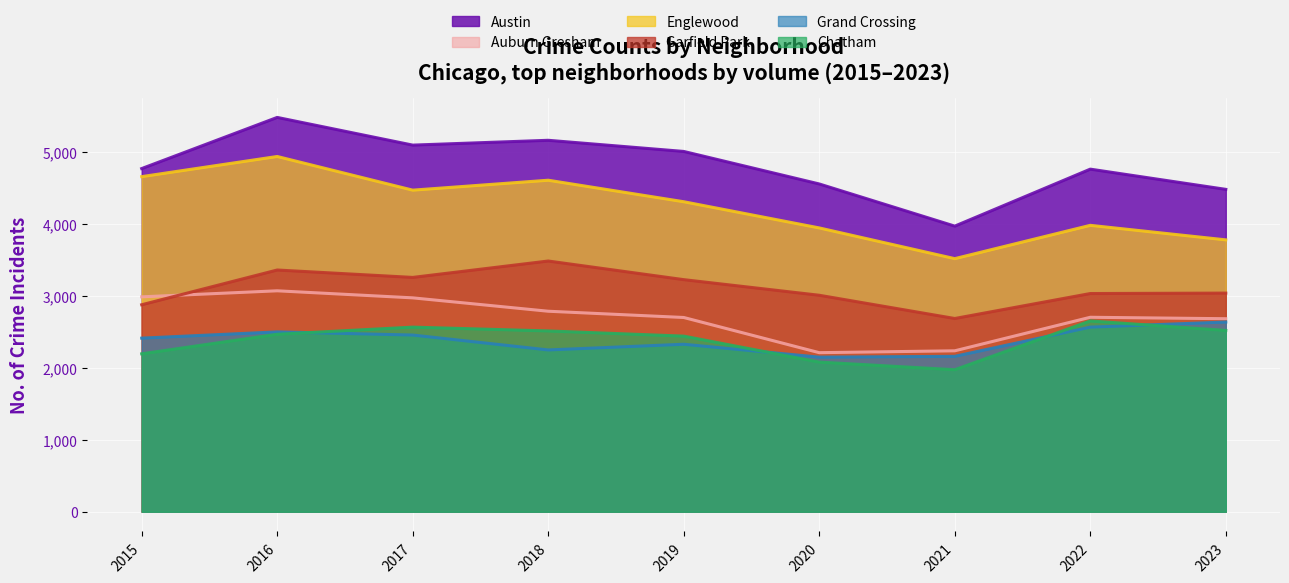

What is the value of the Grand Crossing point at the 1st from the left?

2413